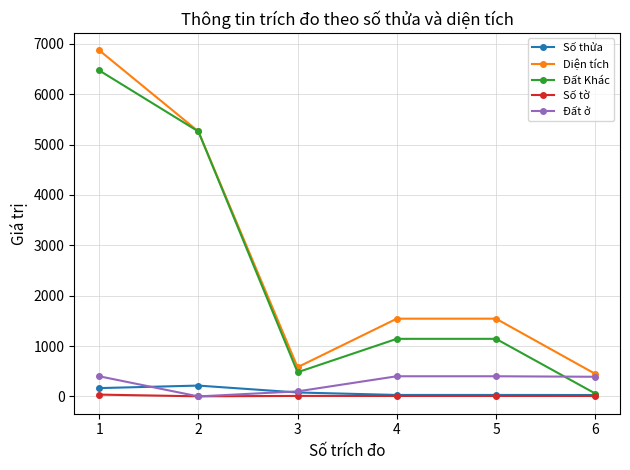

How many values in the Diện tích series exceed 1542?

4